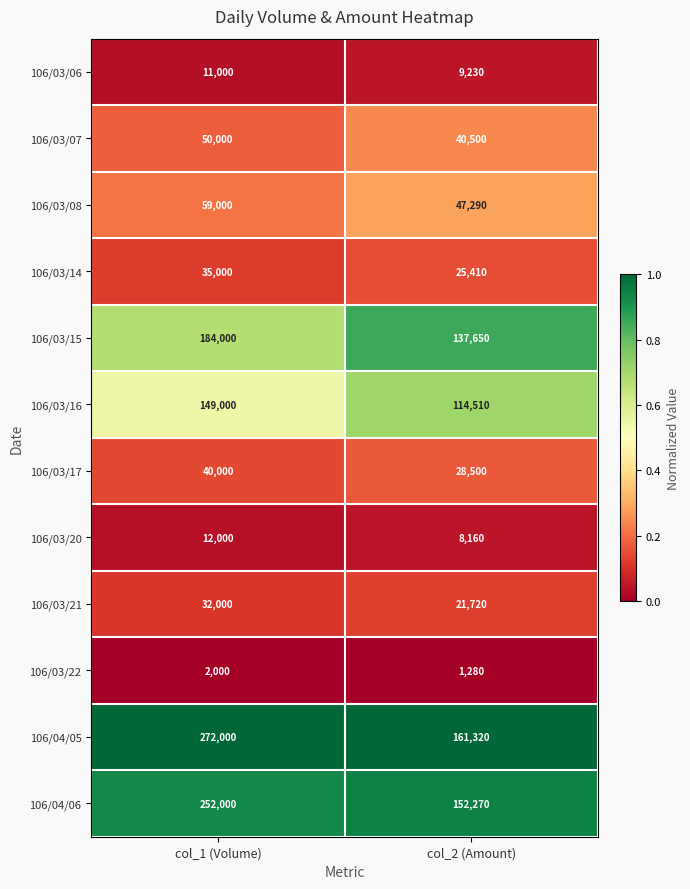

Which series has the widest spread of values?

106/04/05